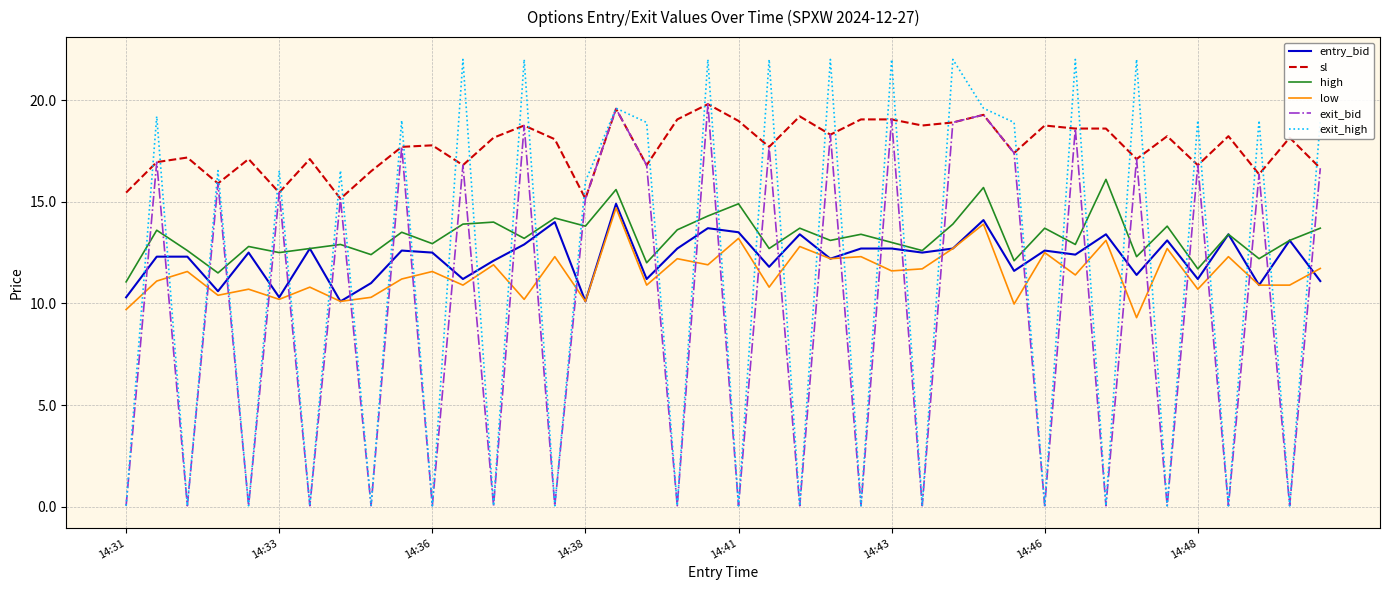

True or false: entry_bid and sl intersect in this chart.

False